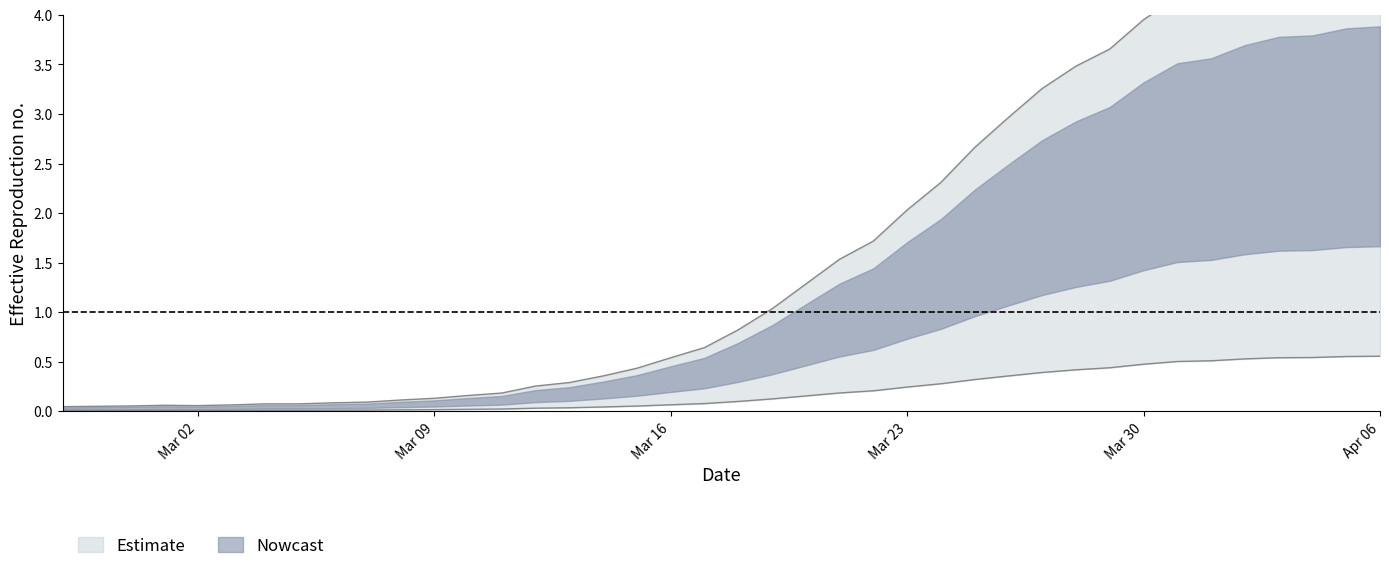

The value at 20 is 0.1. True or false?

False